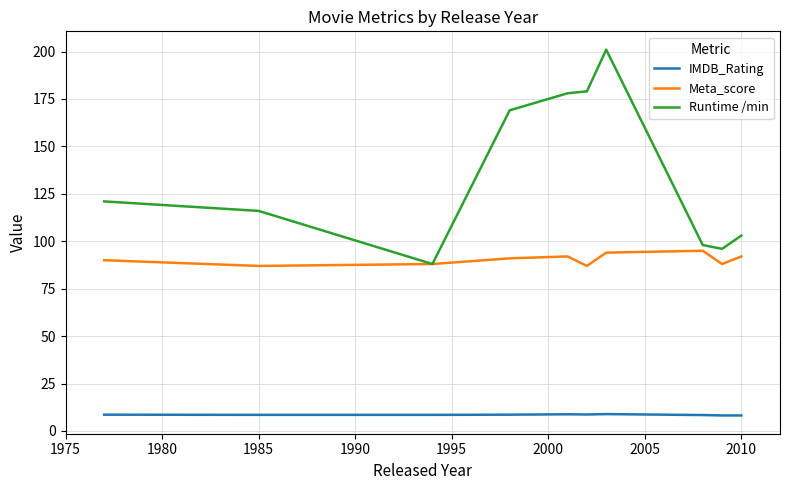

What is the lowest value of the Meta_score series?

87.0